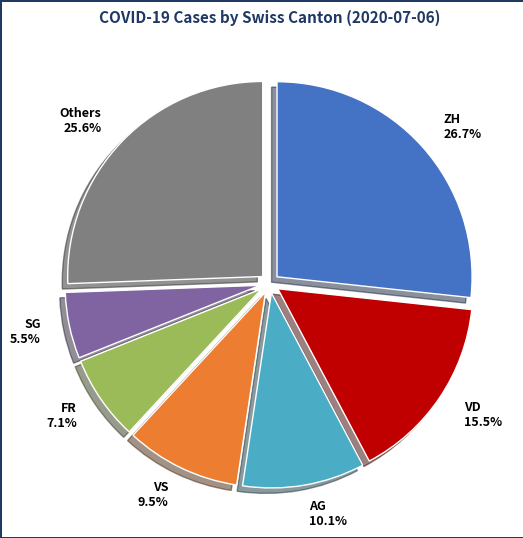

Rank the categories by value from highest to lowest.

ZH, Others, VD, AG, VS, FR, SG